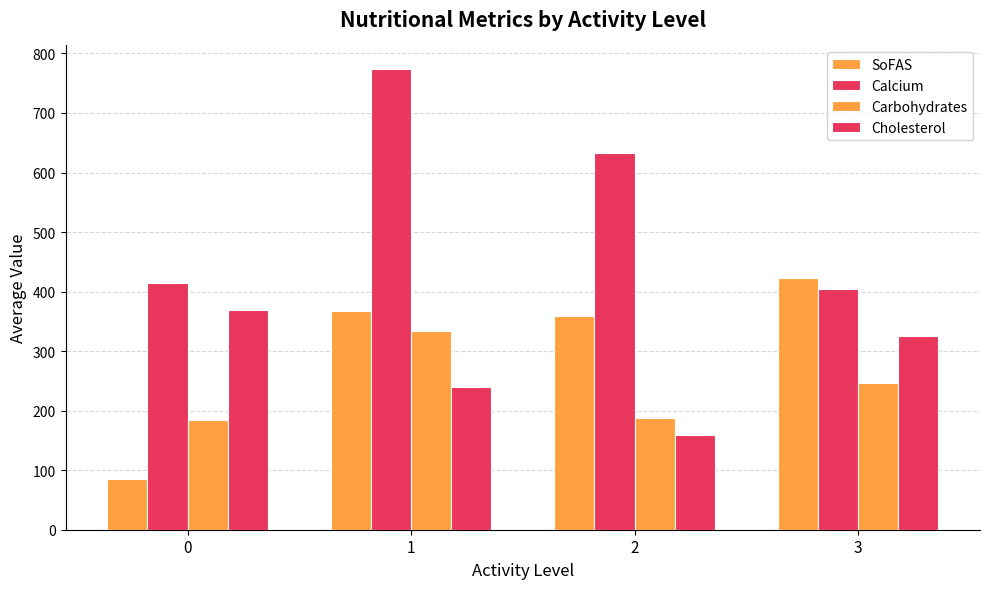

Reading left to right, list all the values displayed in this chart.

SoFAS: 86.0	367.5	358.2	422.9
Calcium: 415.0	774.7	632.8	404.5
Carbohydrates: 185.1	333.4	187.9	246.1
Cholesterol: 368.9	239.7	159.7	324.8